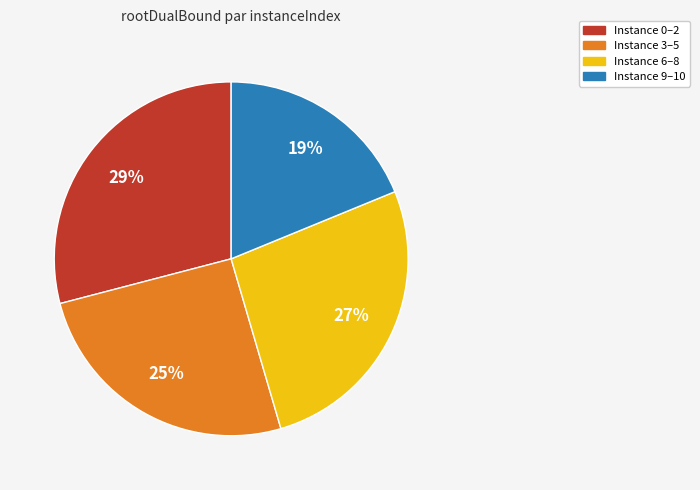

Count the number of slices in the pie.

4